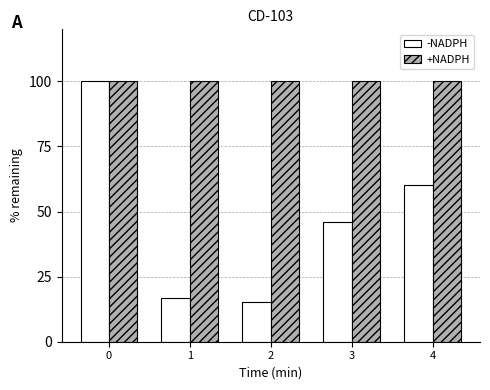

What is the total value across all series at 0?

200.0